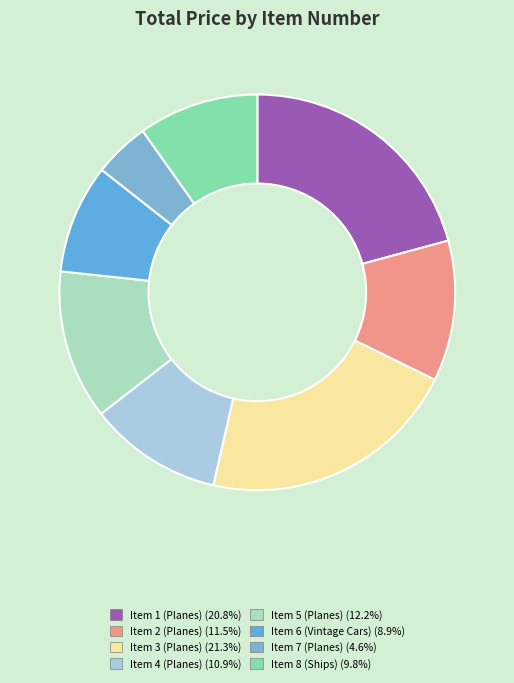

Is Item 6 (Vintage Cars) the majority of the pie?

No